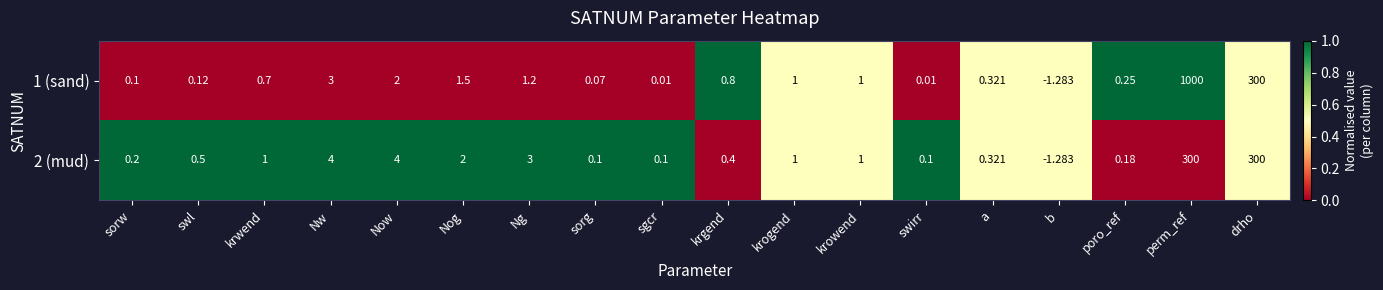

At which category does the chart reach its peak across all series?

perm_ref